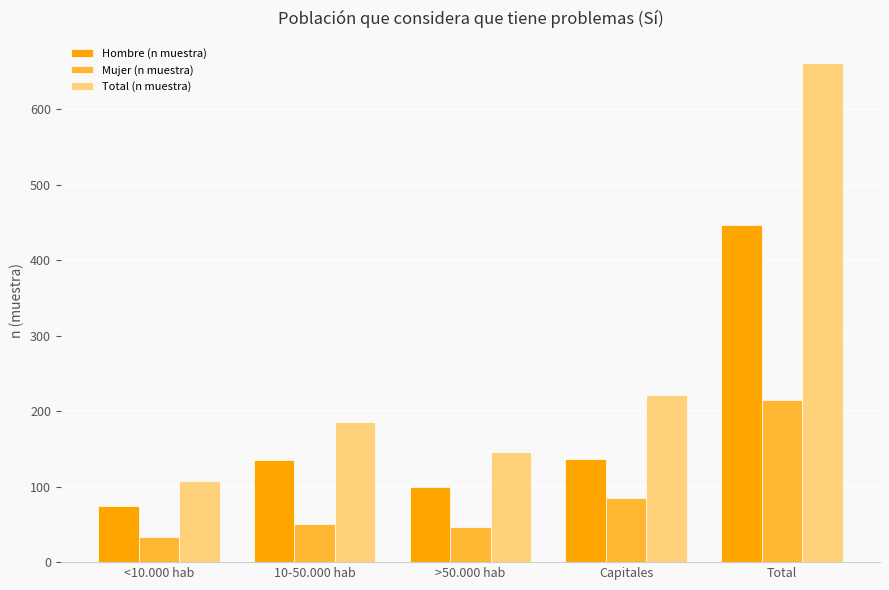

How many values in the Total (n muestra) series are below 185?

2